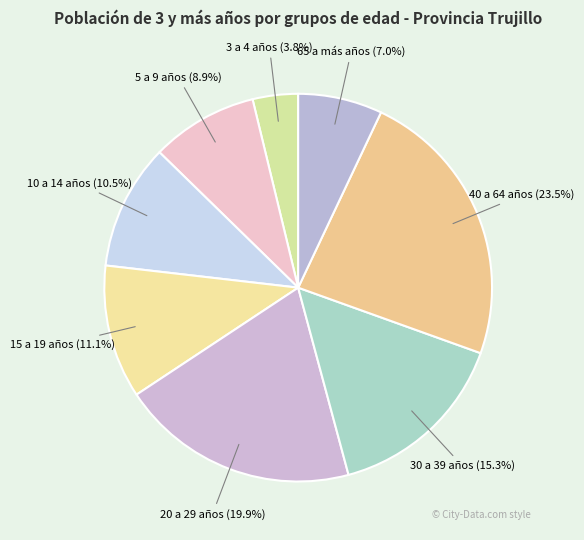

Is 5 a 9 años the majority of the pie?

No